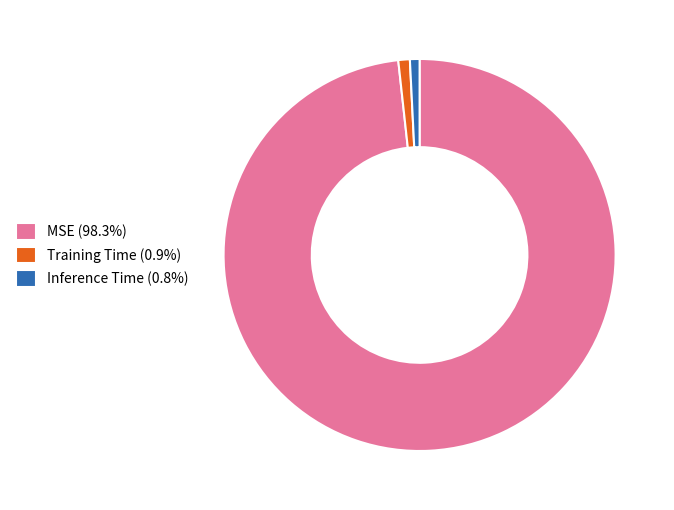

How many slices are in this pie chart?

3